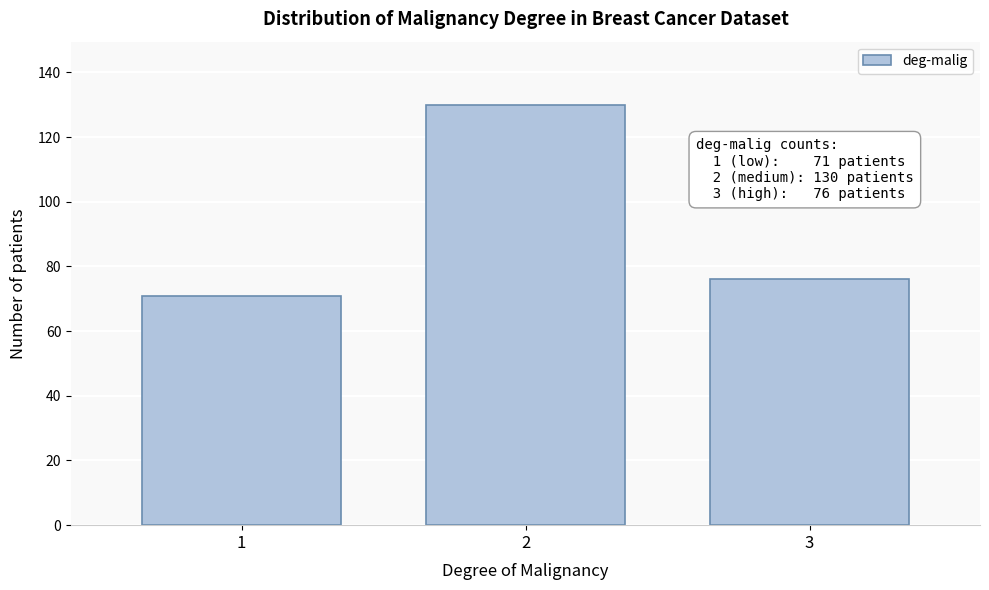

Reading left to right, list all the values displayed in this chart.

71	130	76